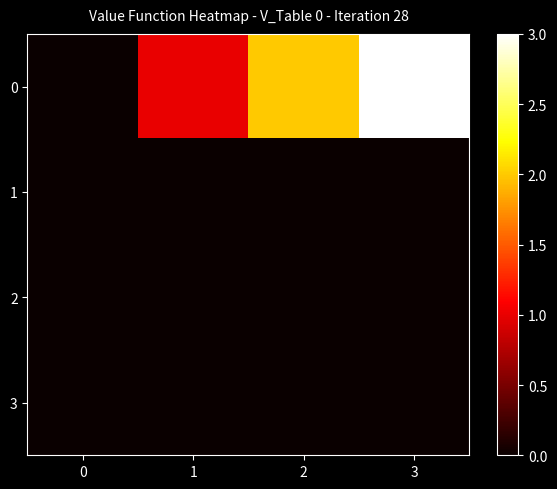

Which has a higher value, 3 or 2?

3